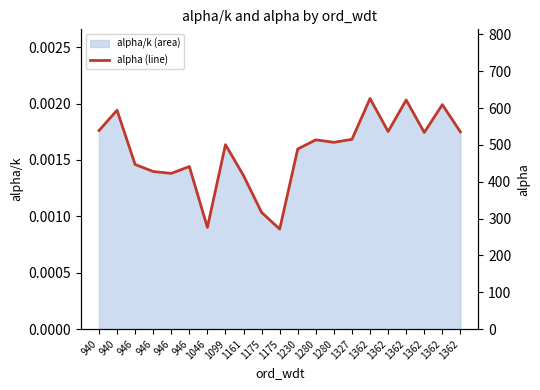

What is the difference between the values at 1280 and 1362?

20.0